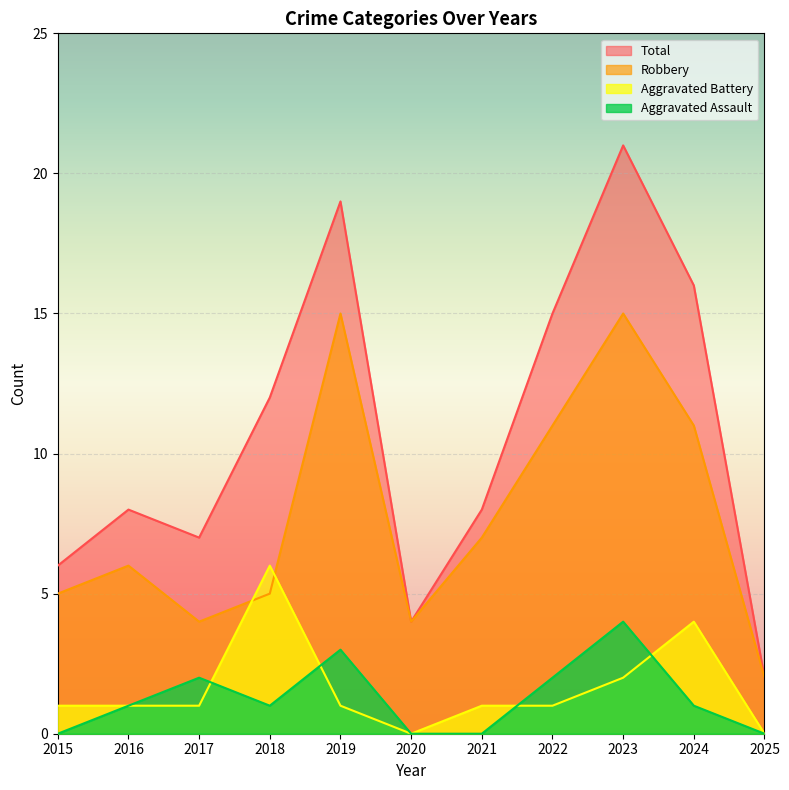

In Total, how many points are lower than both neighbors (excluding endpoints)?

2